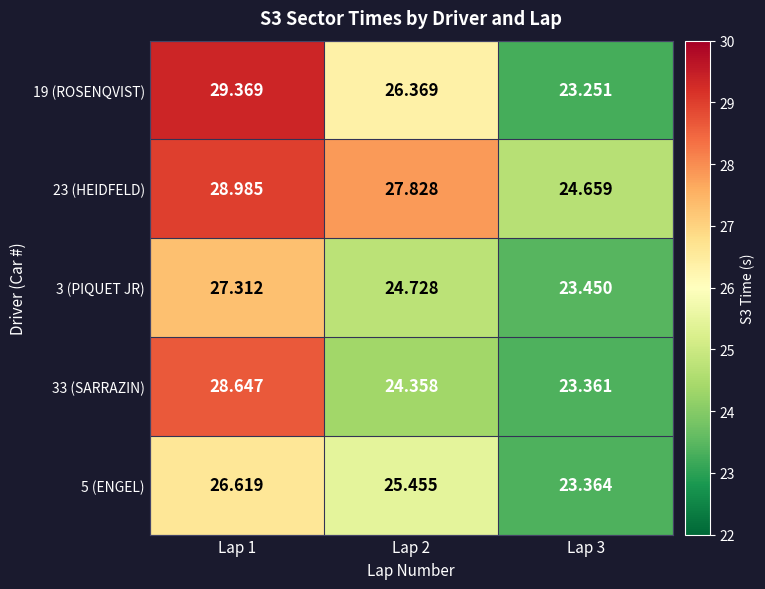

Which series has the largest range (max minus min)?

19 (ROSENQVIST)